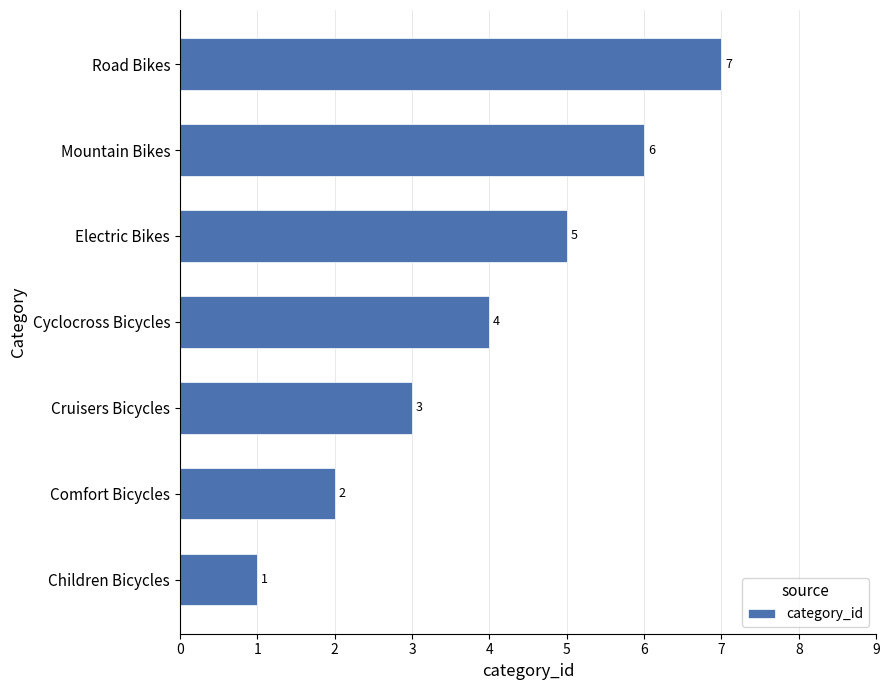

Between Comfort Bicycles and Cyclocross Bicycles, which is larger?

Cyclocross Bicycles